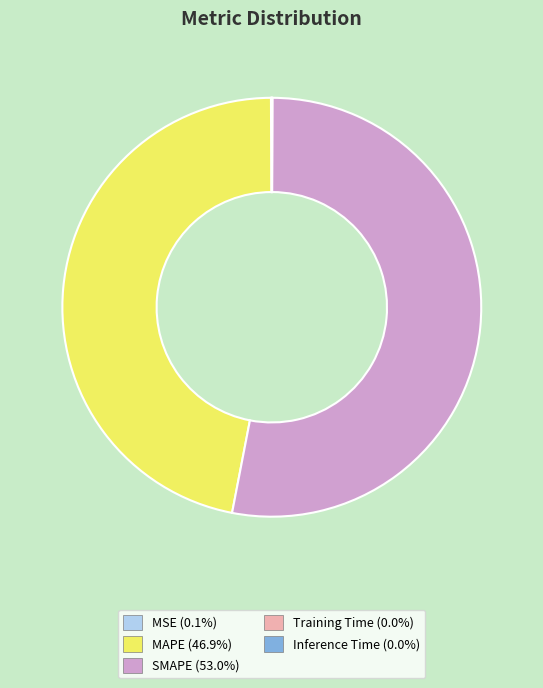

Which category has the biggest portion of the pie?

SMAPE